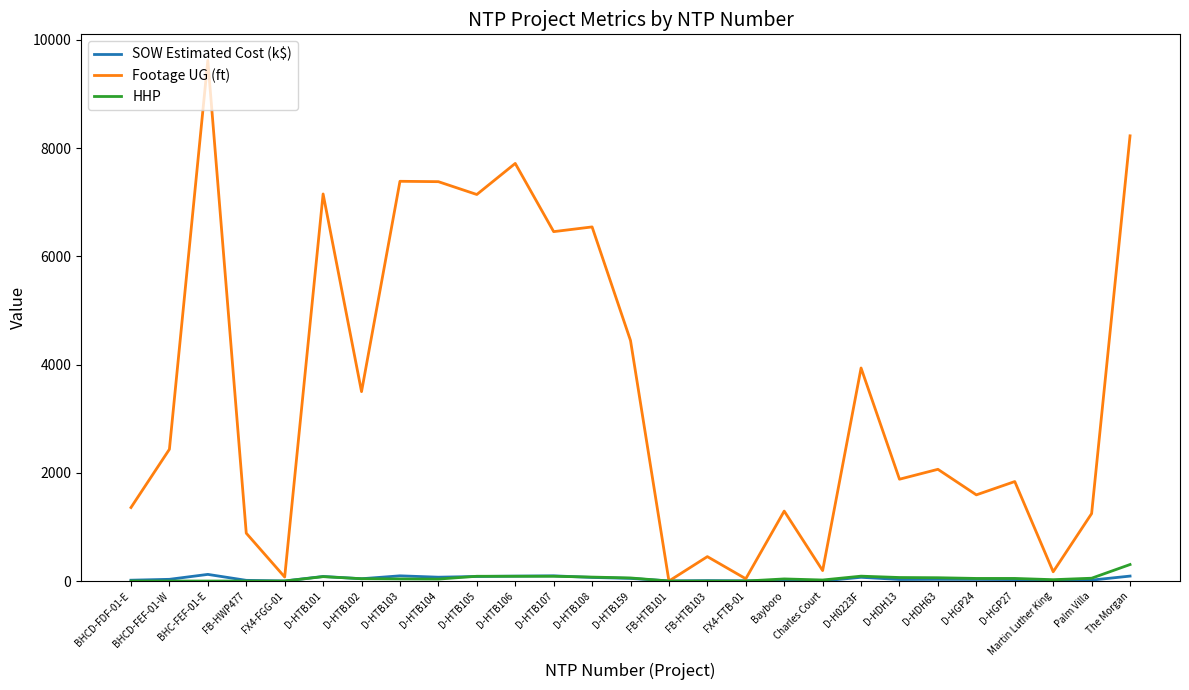

Does the chart have visible grid lines?

No